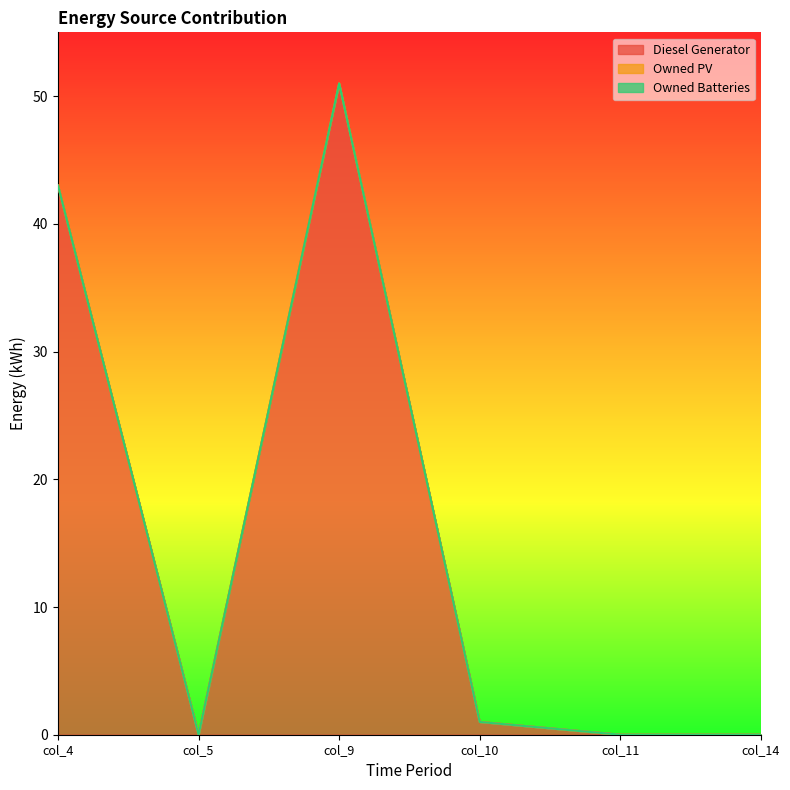

What is the spread (max minus min) of values at col_9?

51.0